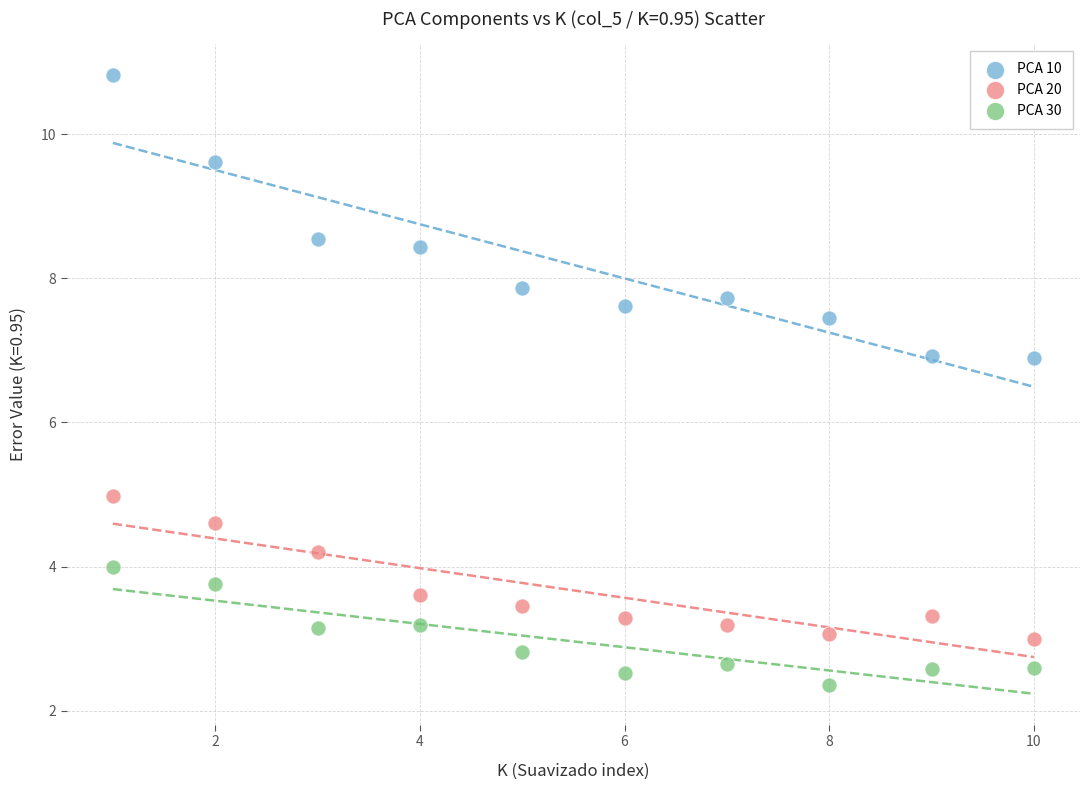

Which series reaches the maximum Y coordinate?

PCA 10